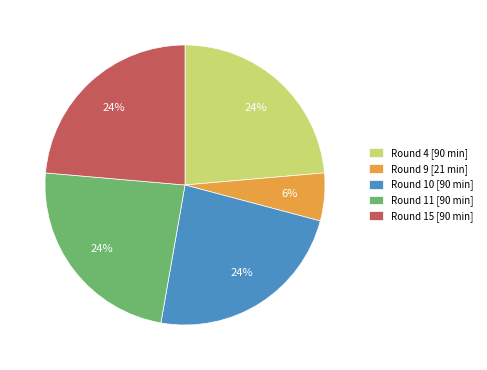

Is it true that Round 10 [90 min] is 17% of the pie?

False